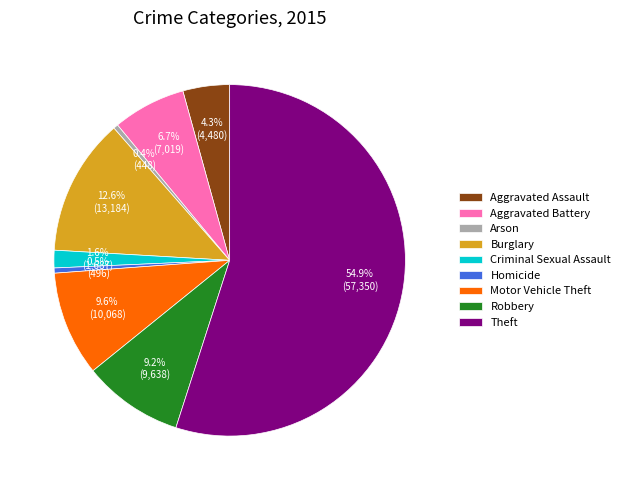

Is Theft the majority of the pie?

Yes